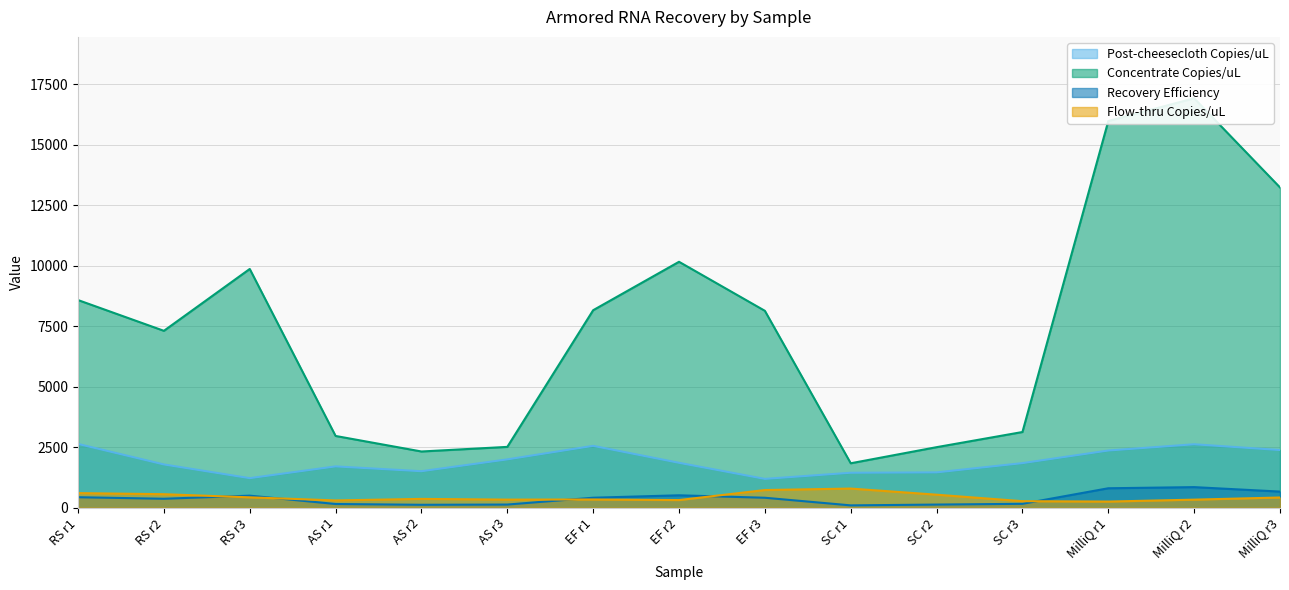

What is the label of the 11th point from the right?

AS r2